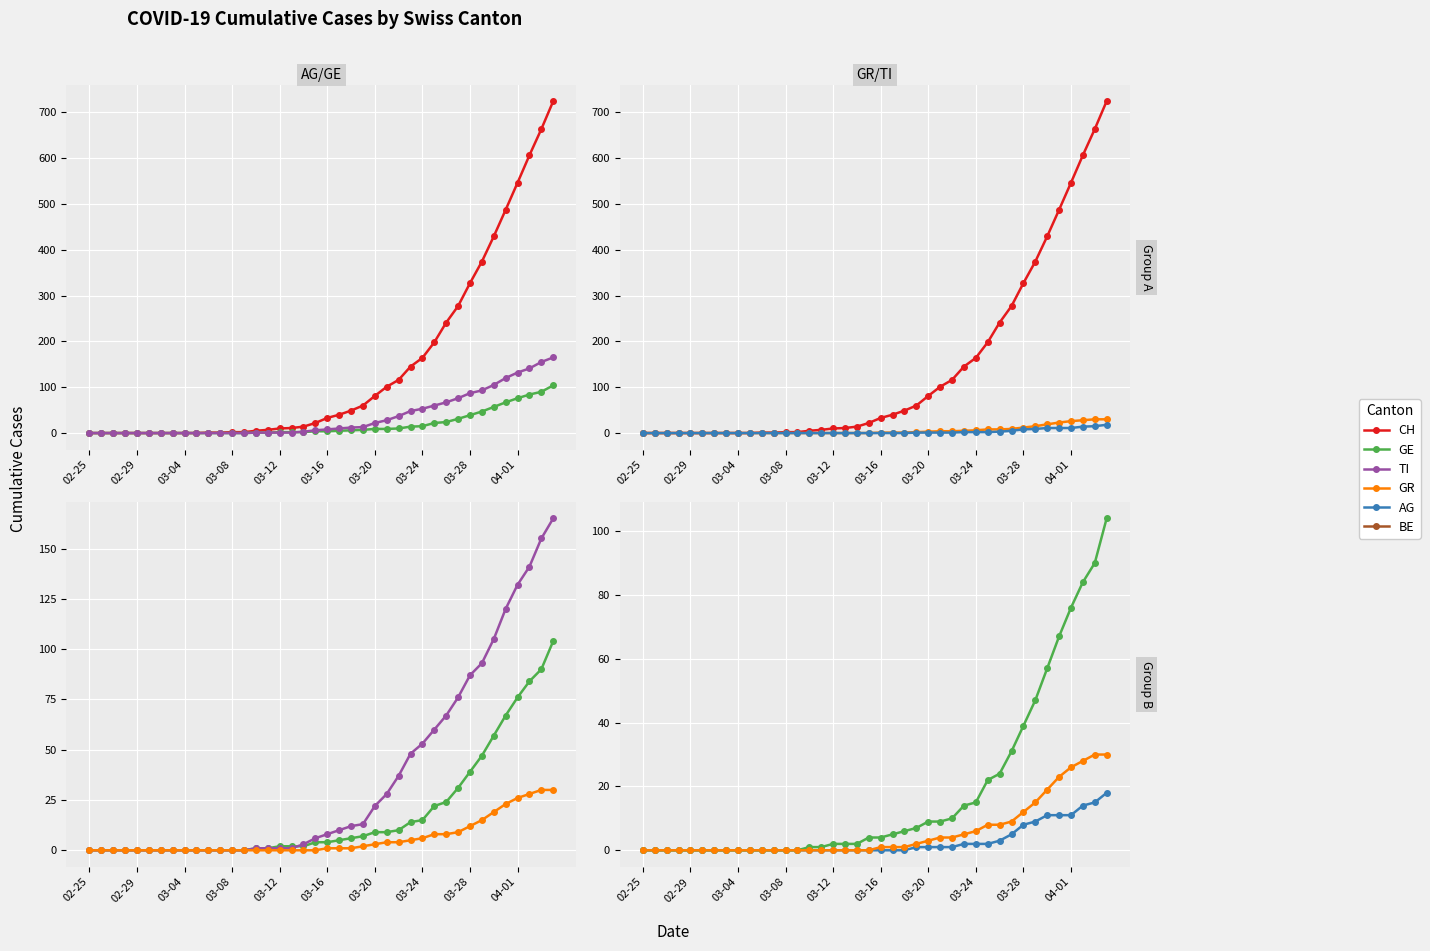

How many lines are shown in the chart?

5